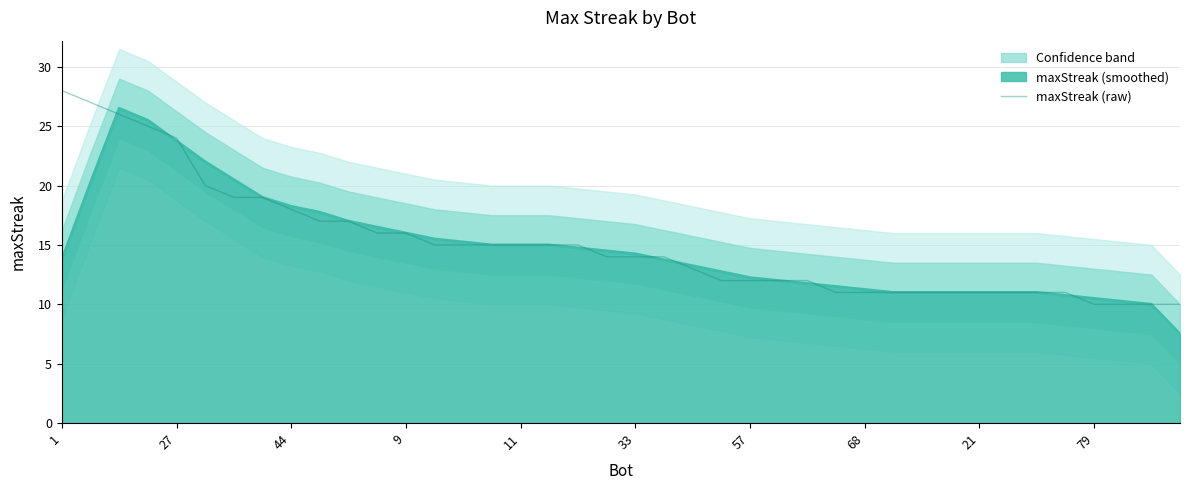

How many categories are shown in the chart?

40